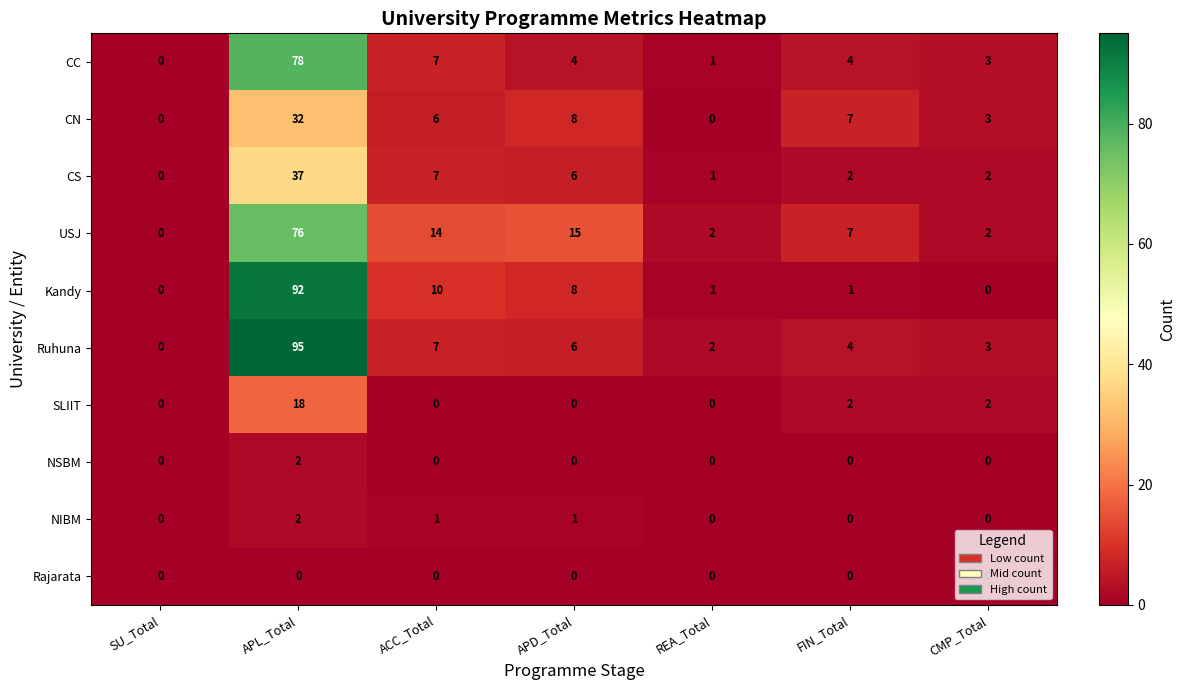

At which category is the sum across all series the highest?

APL_Total